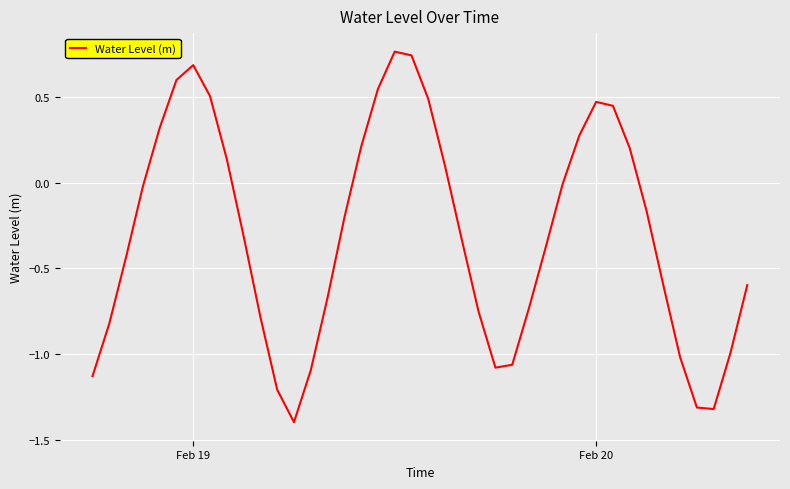

What is the minimum value shown in the chart?

-1.4